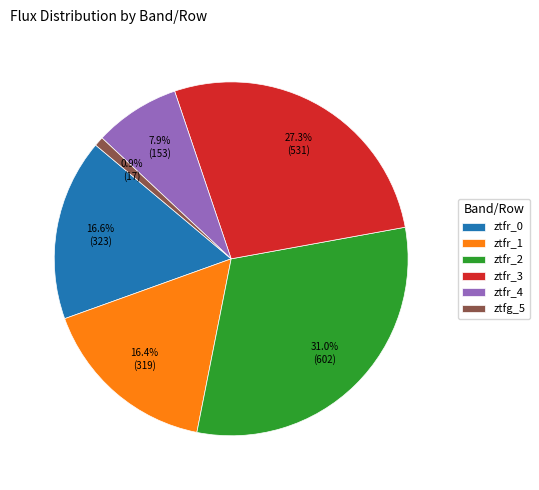

True or false: ztfr_1 accounts for 16% of the total.

True